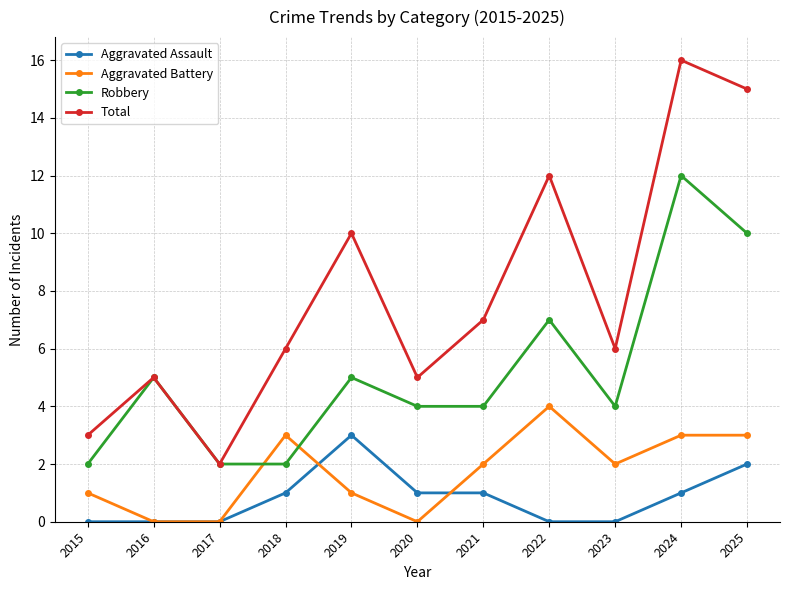

True or false: Robbery has a value of 2 at 2018.

True